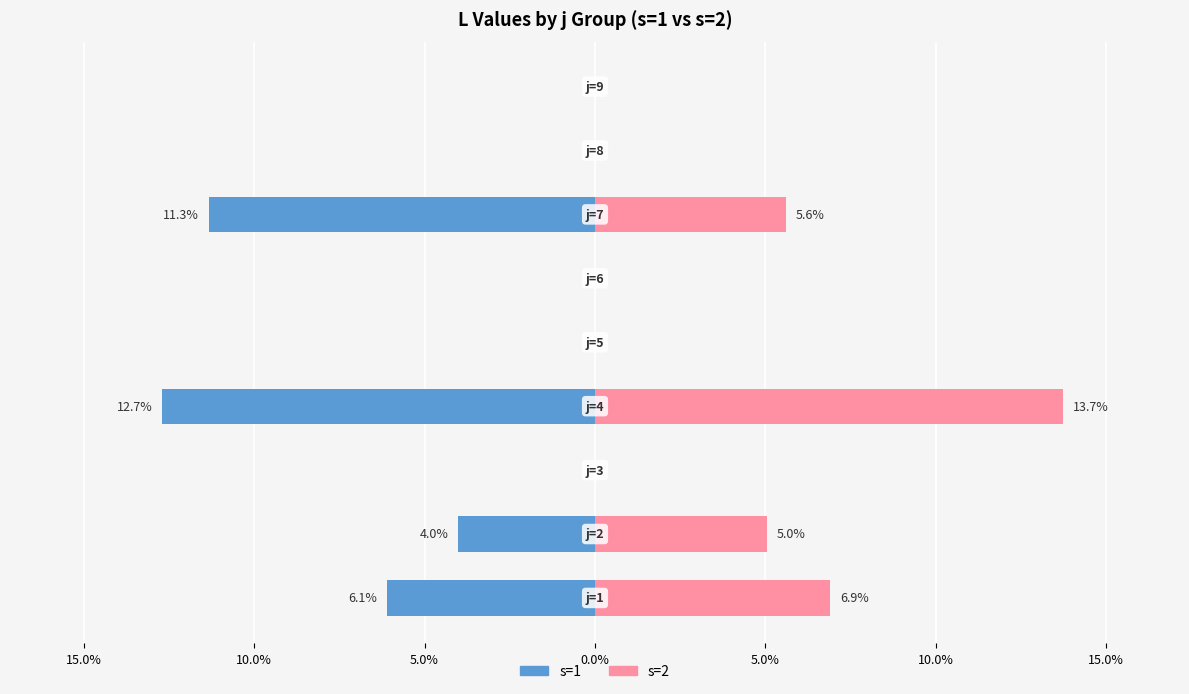

Between 10.0% and 15.0%, which series saw the biggest shift?

s=1